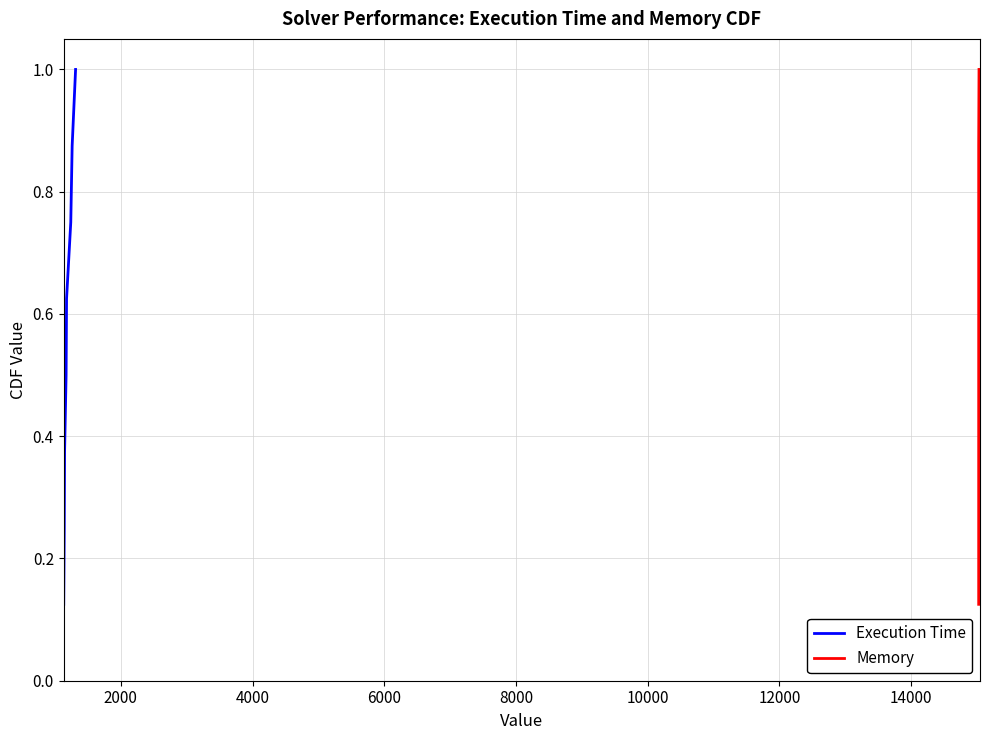

The Execution Time series shows 0.3 at 10000. True or false?

False